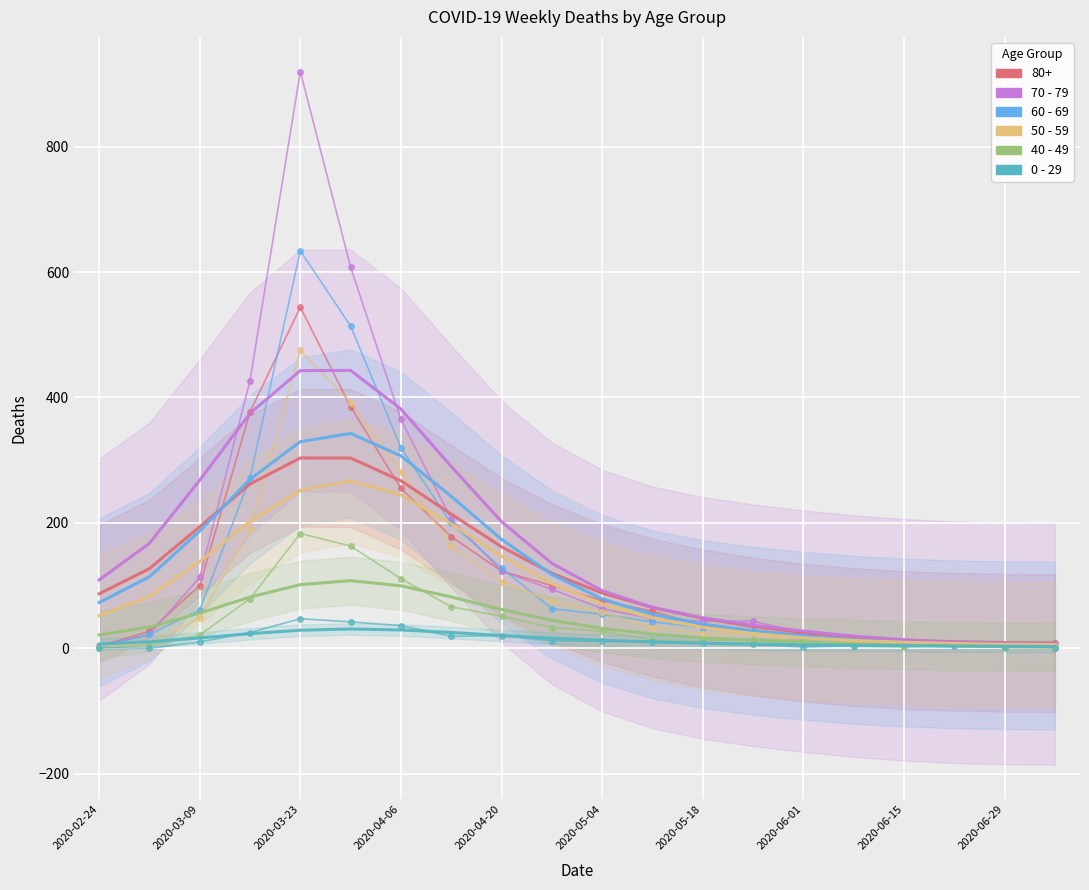

Where is the first local maximum for 50 - 59?

2020-03-23